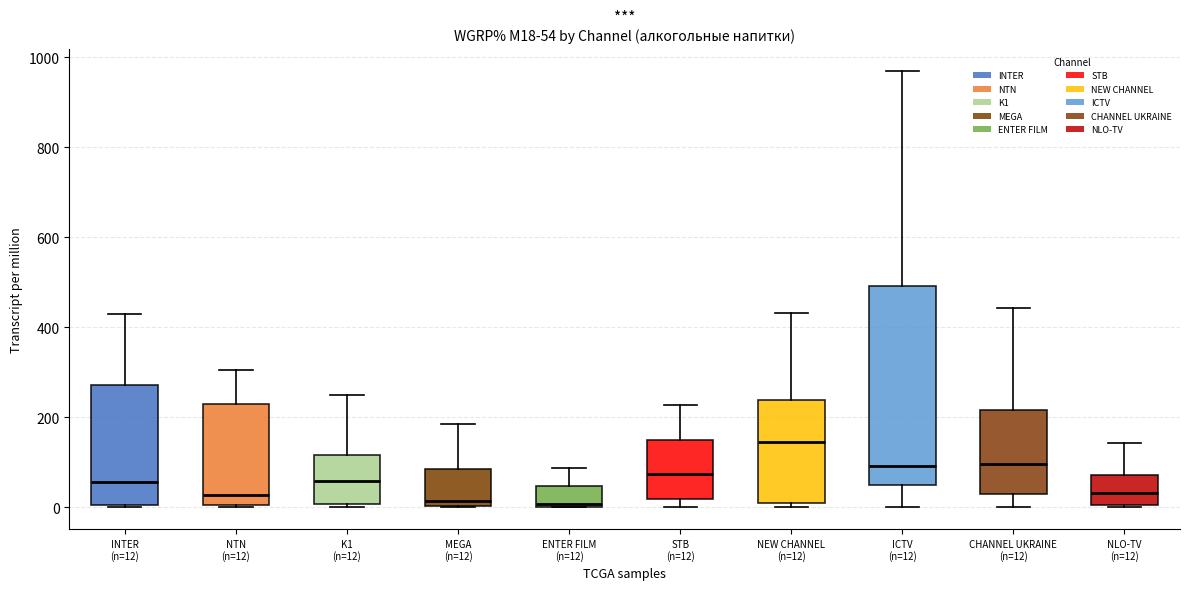

Which box is the tallest, from its lower edge to its upper edge?

ICTV (n=12)